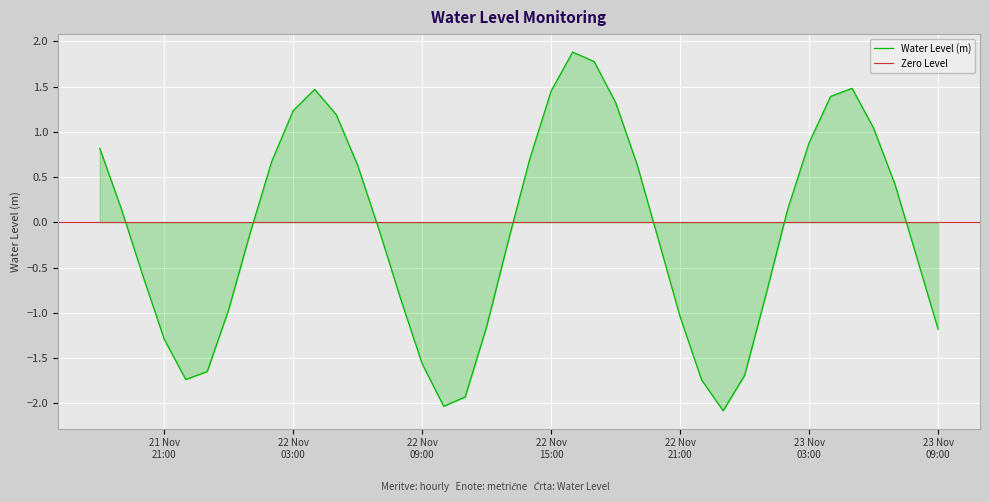

The value at 2022-11-22 17:00:00 is 1.8. True or false?

True